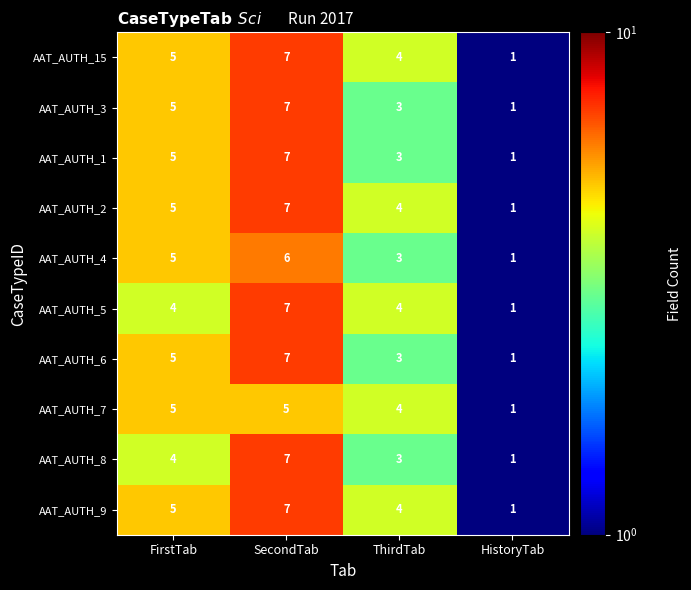

What is the difference between the maximum and minimum values in the AAT_AUTH_3 series?

6